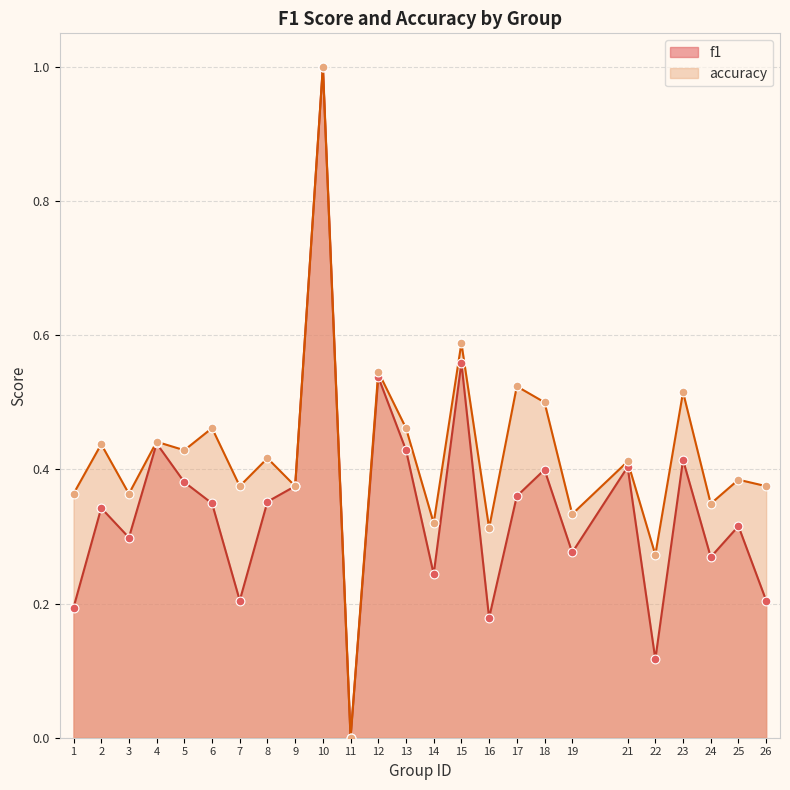

Is the value of f1 at 15 greater than the value of accuracy at 12?

Yes